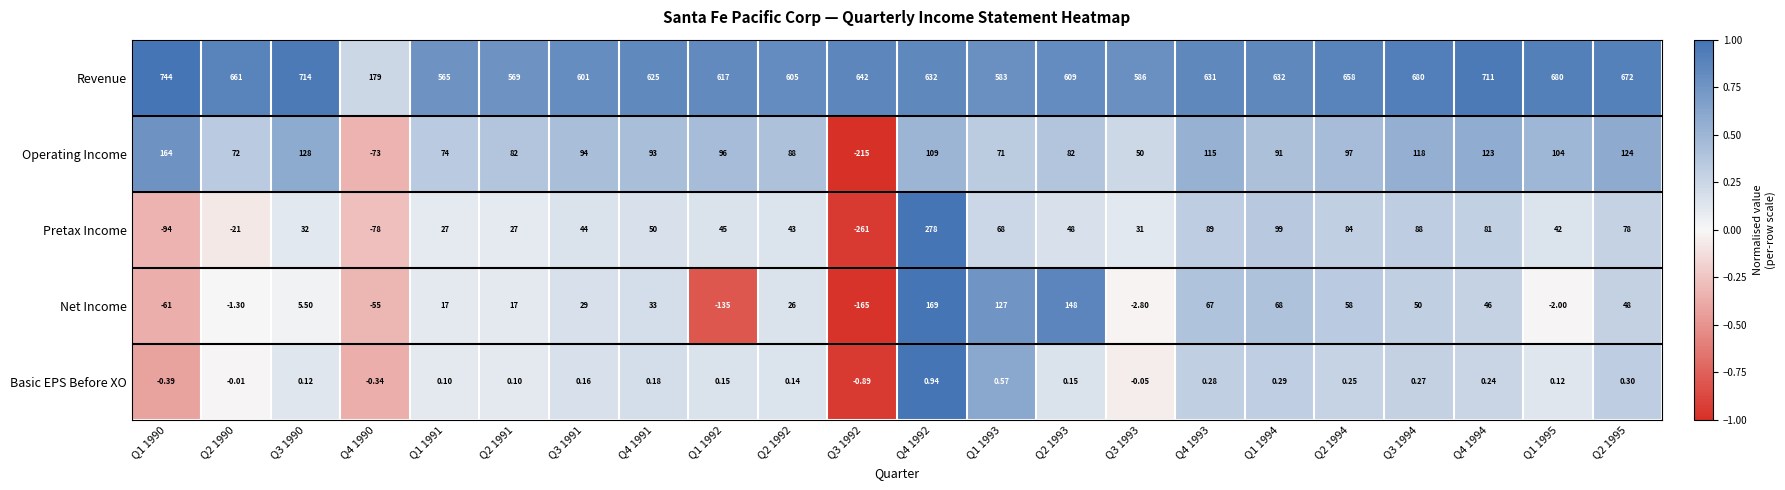

How many data points in Operating Income are less than 94?

11